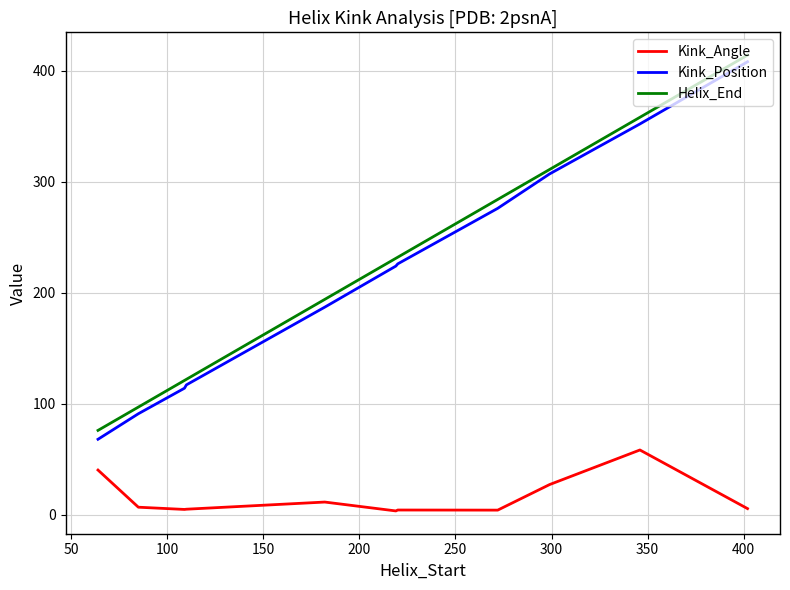

True or false: Kink_Position and Kink_Angle cross at least once.

False